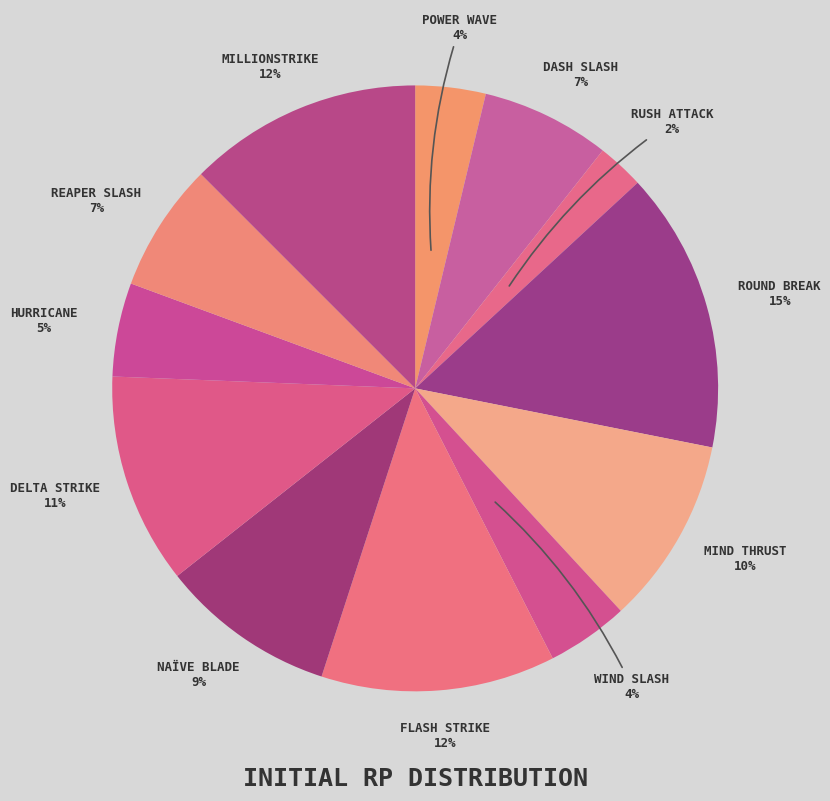

Rank the categories by value from highest to lowest.

Round Break, Flash Strike, Millionstrike, Delta Strike, Mind Thrust, Naïve Blade, Dash Slash, Reaper Slash, Hurricane, Wind Slash, Power Wave, Rush Attack